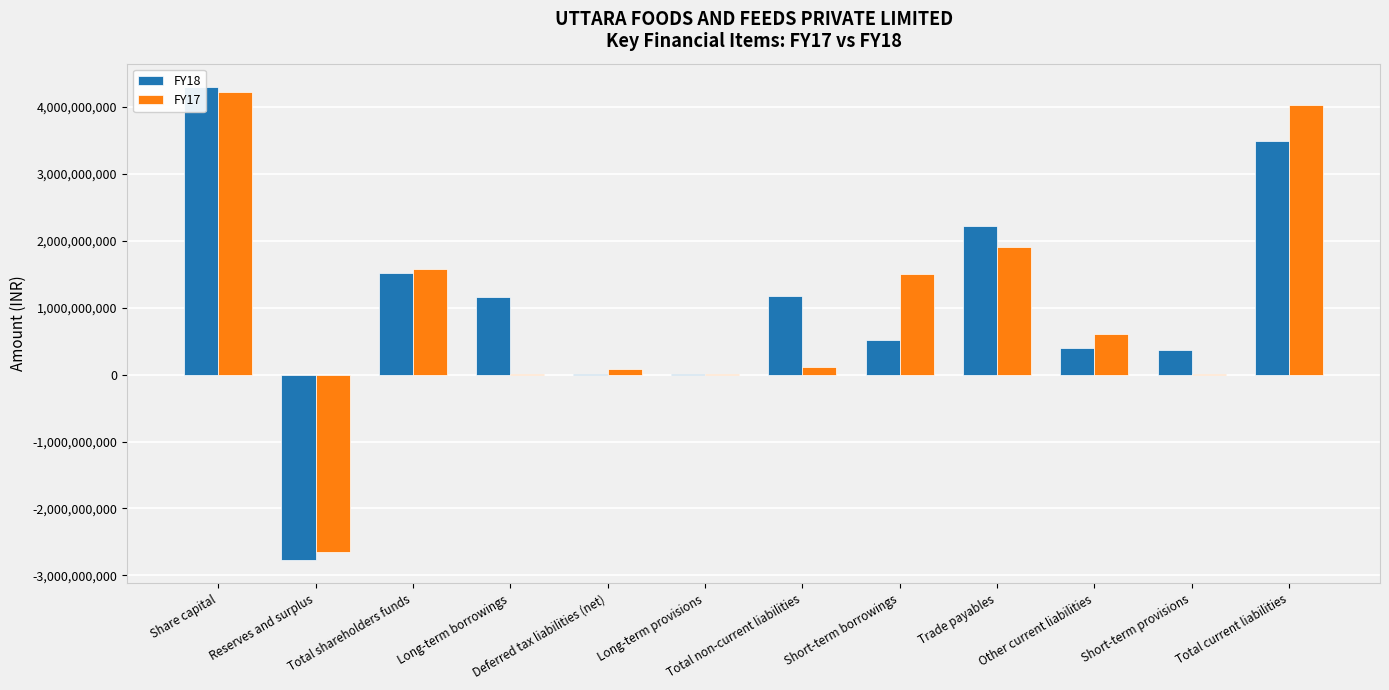

Rank the series by their maximum value, from highest to lowest.

FY18, FY17